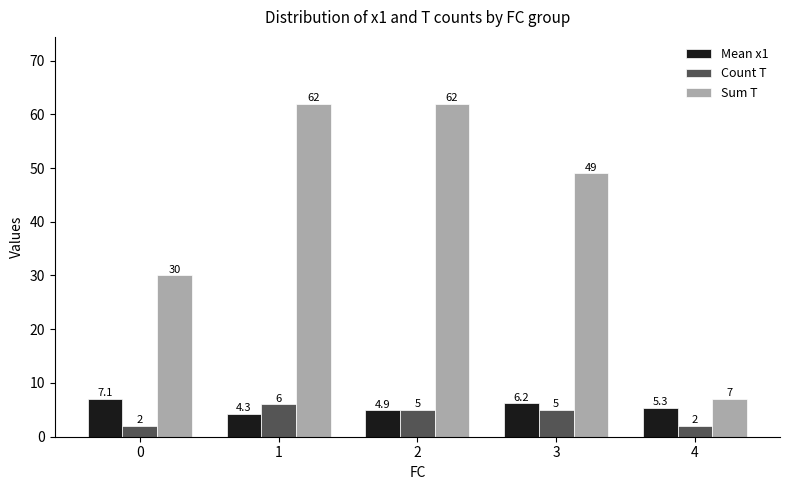

Reading left to right, what are all the values shown in this chart?

Mean x1: 0=7.1	1=4.3	2=4.9	3=6.2	4=5.3
Count T: 0=2.0	1=6.0	2=5.0	3=5.0	4=2.0
Sum T: 0=30.0	1=62.0	2=62.0	3=49.0	4=7.0